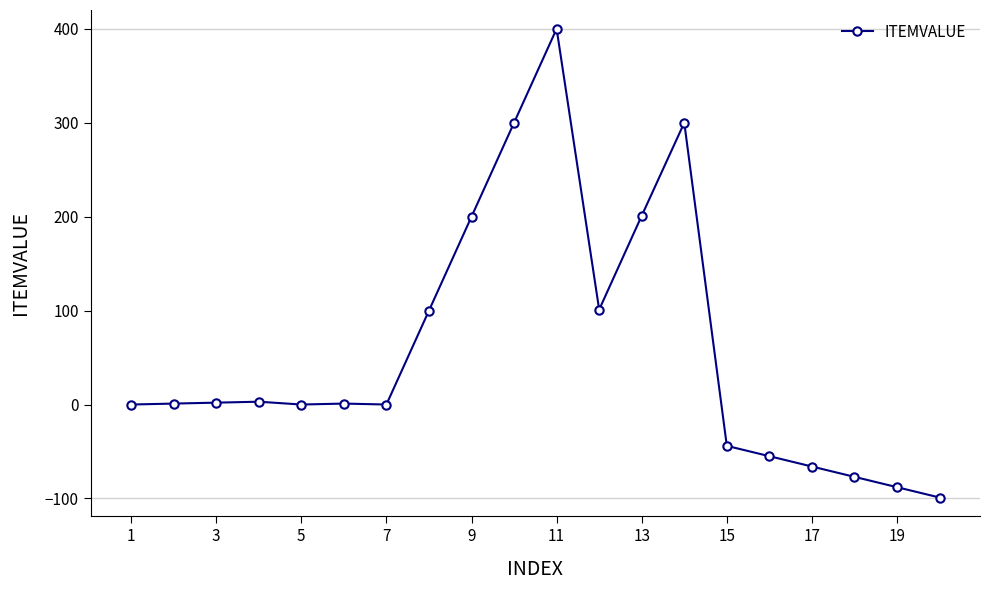

What is the difference between the maximum and minimum values?

499